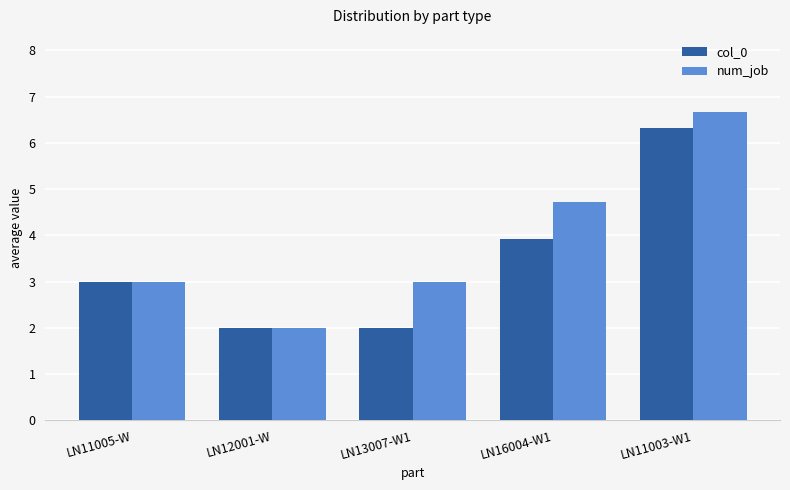

What is the difference between the col_0 values at LN11005-W and LN12001-W?

1.0